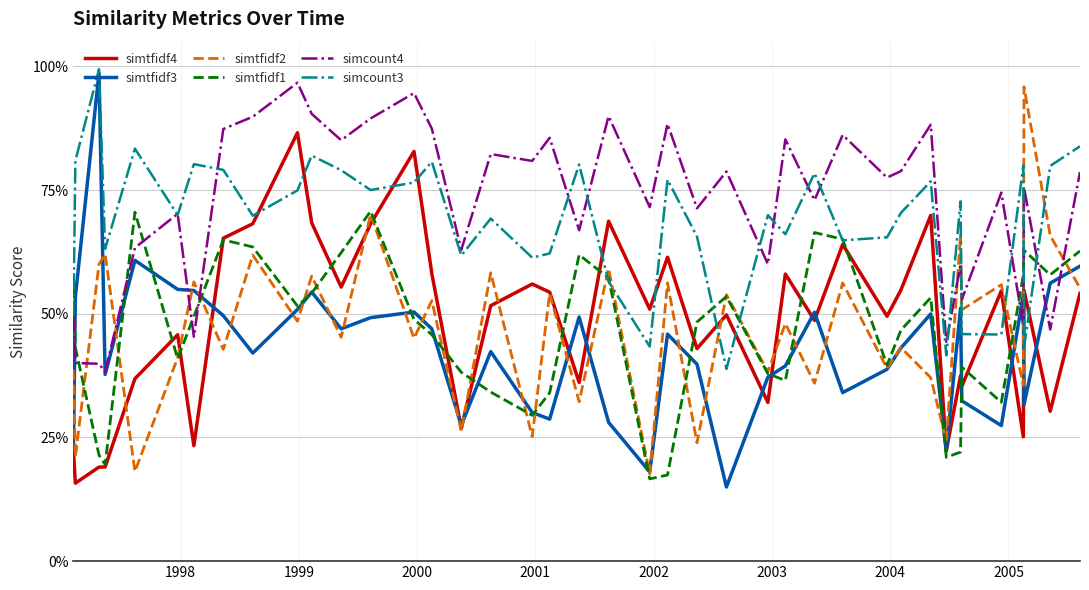

Does the chart have visible grid lines?

Yes